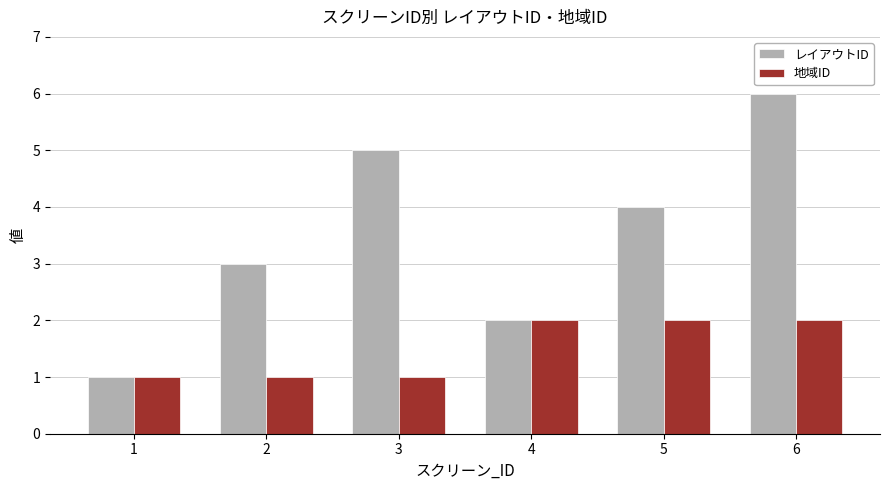

The value of 地域ID at 2 is 1. True or false?

True